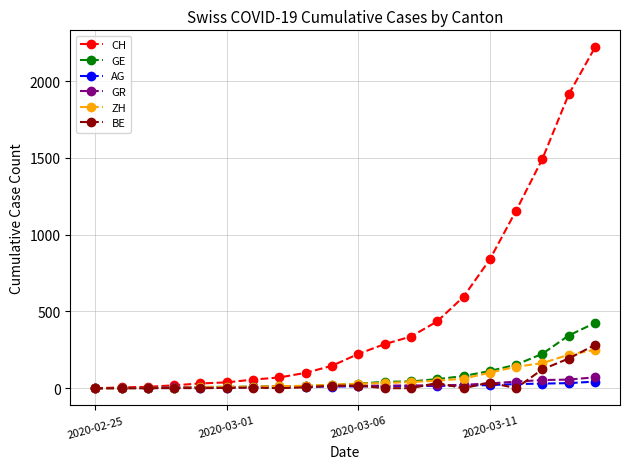

What is the highest value of the GE series?

425